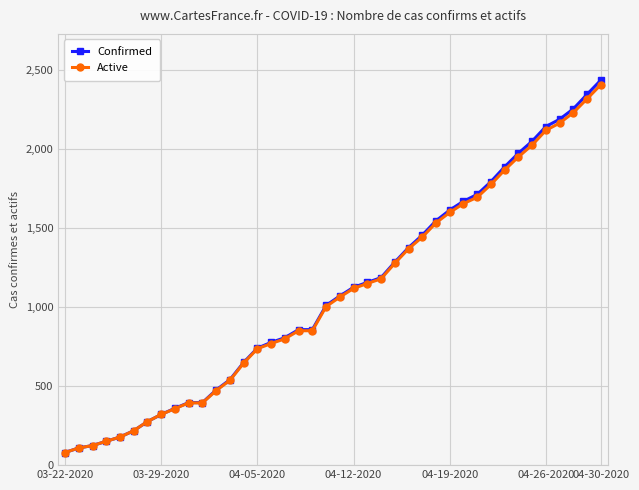

What is the value of the Confirmed point at the 2nd from the left?

109